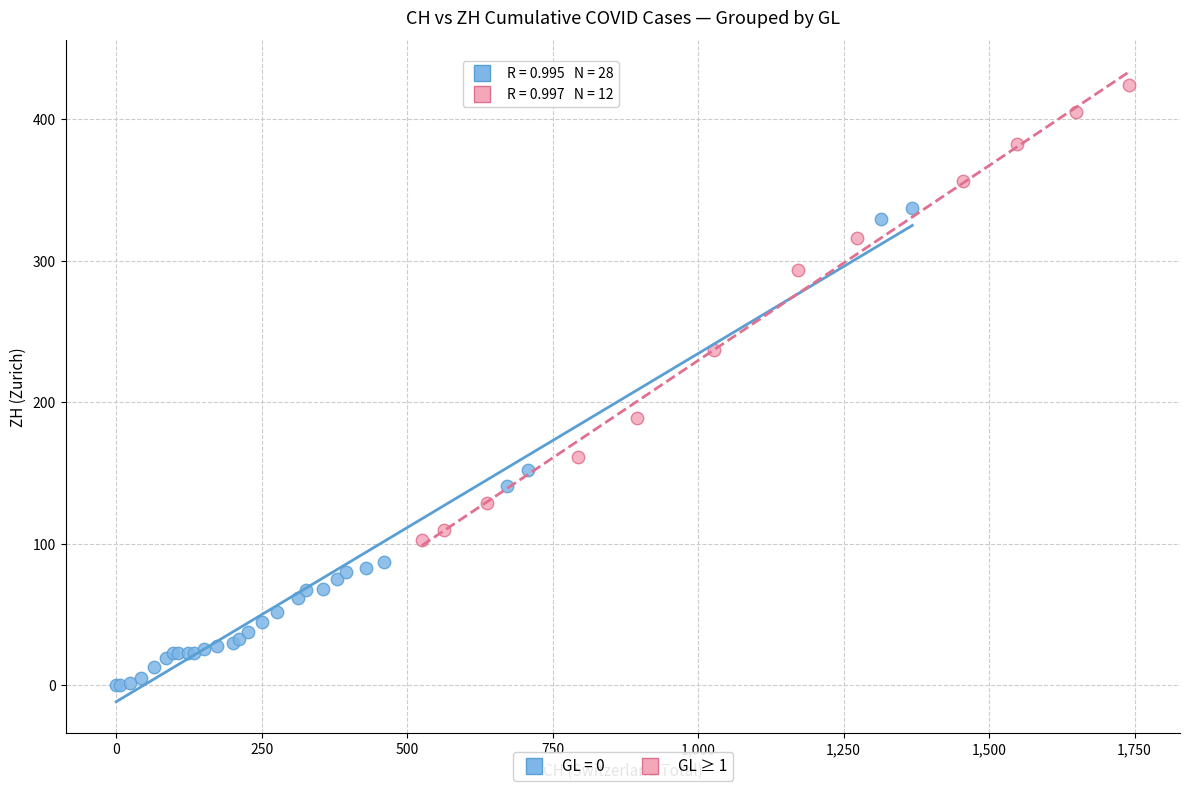

Which series reaches the maximum Y coordinate?

GL ≥ 1